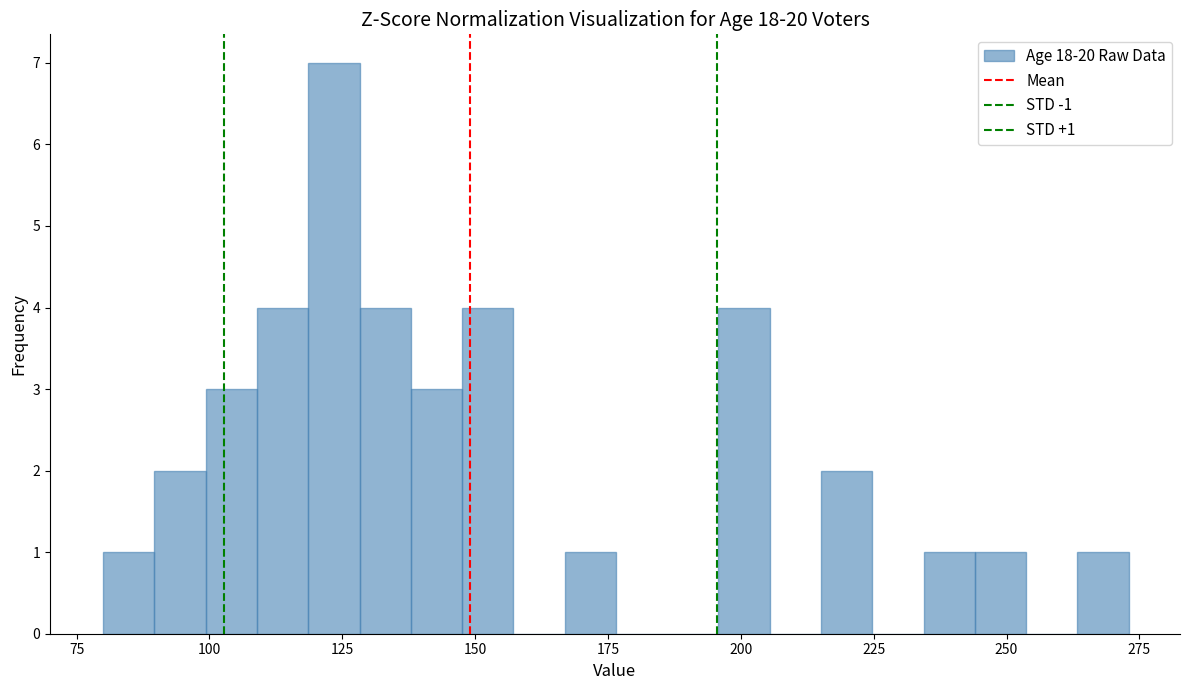

Read against the x-axis, roughly where is the centre of the tallest bar?

125